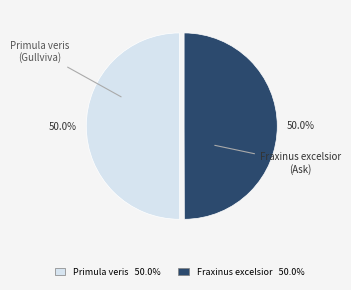

How many slices are in this pie chart?

2